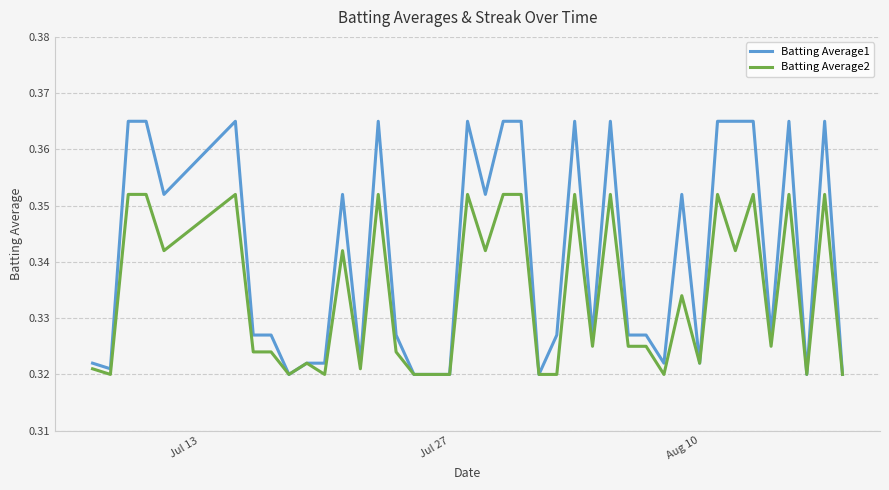

Which series has the largest total across all categories?

Batting Average1